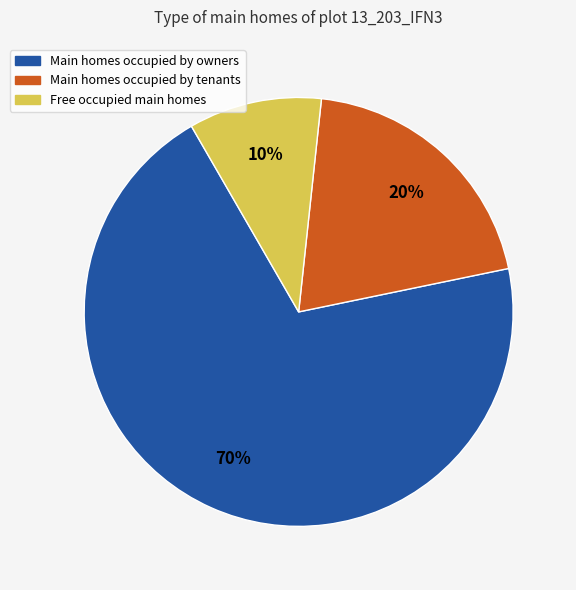

To the nearest percent, what portion does Main homes occupied by tenants represent?

20%